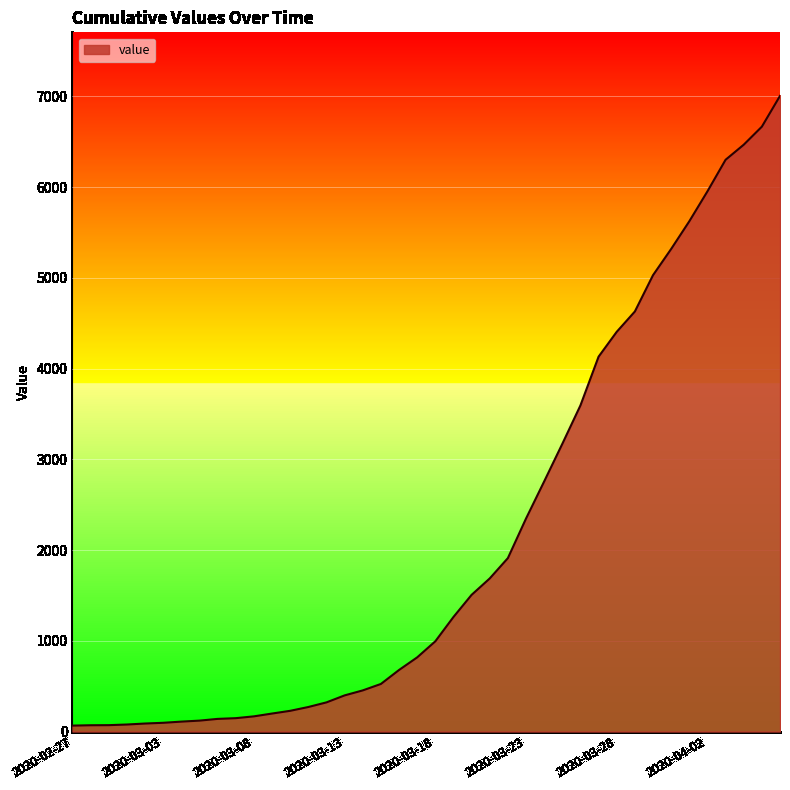

How many values are below 994?

20